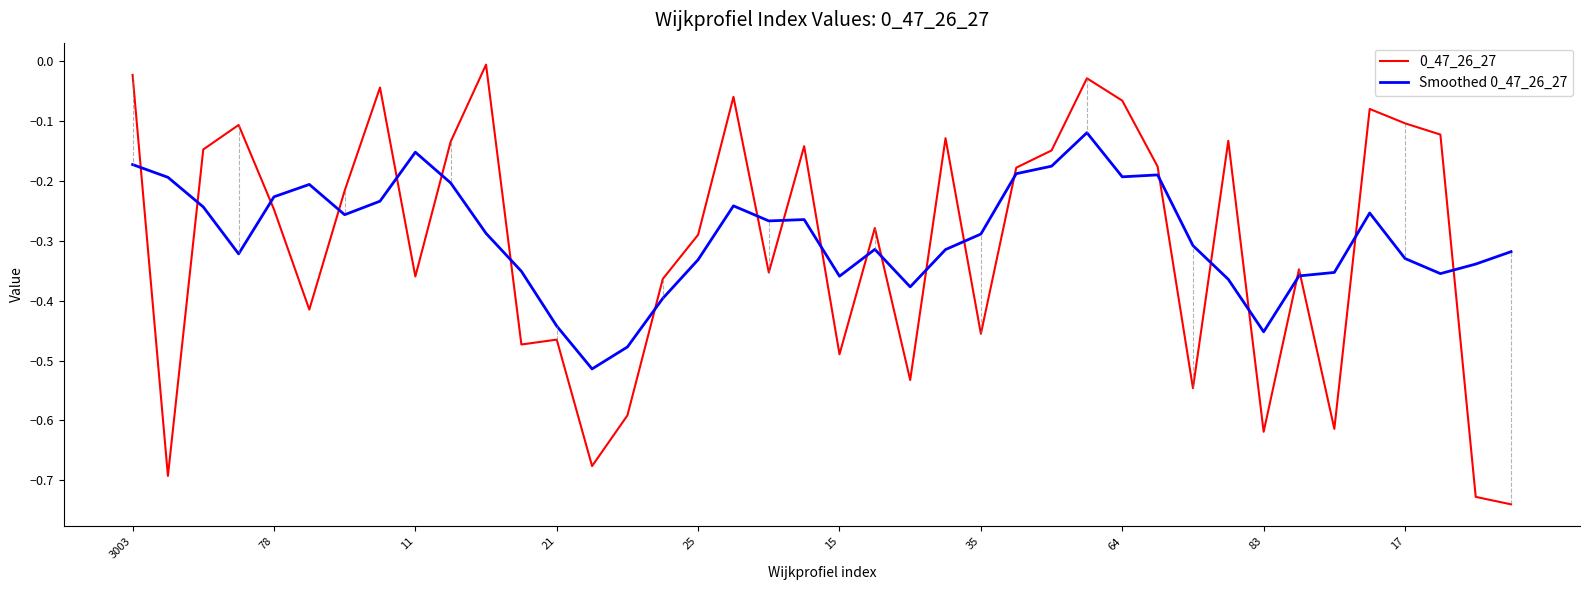

True or false: 0_47_26_27 and Smoothed 0_47_26_27 intersect in this chart.

True